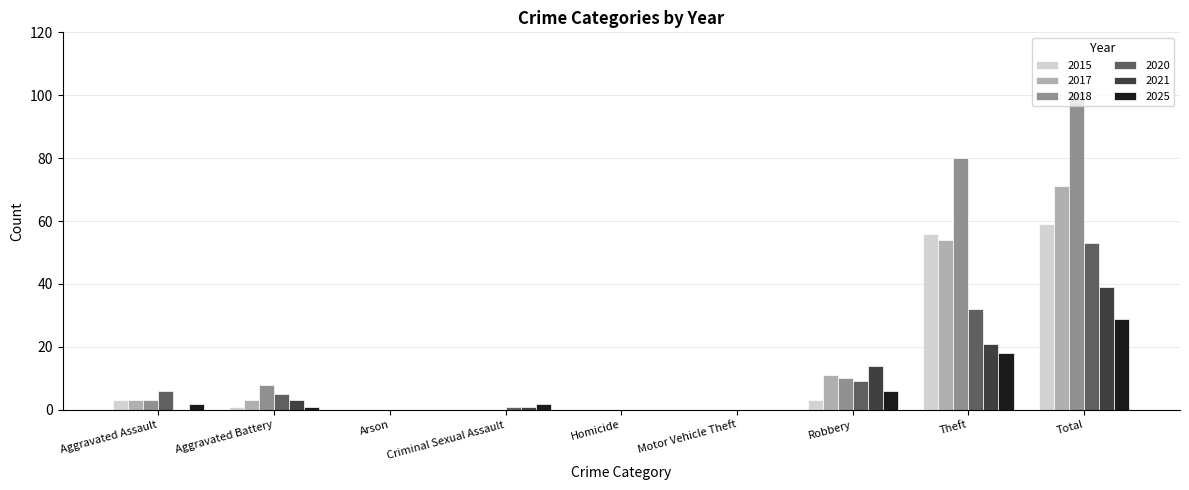

What is the highest value of the 2015 series?

59